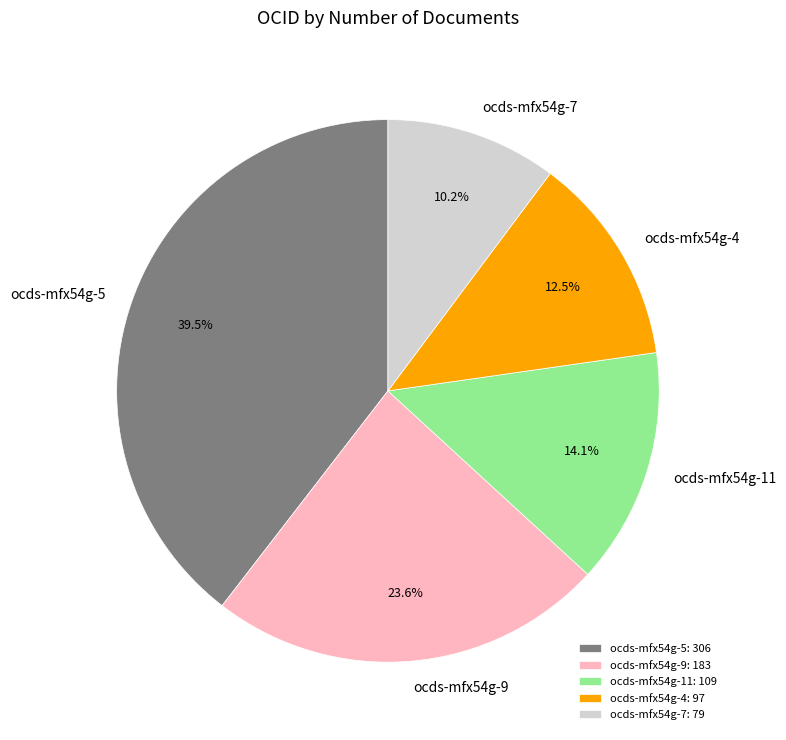

Count the number of slices in the pie.

5